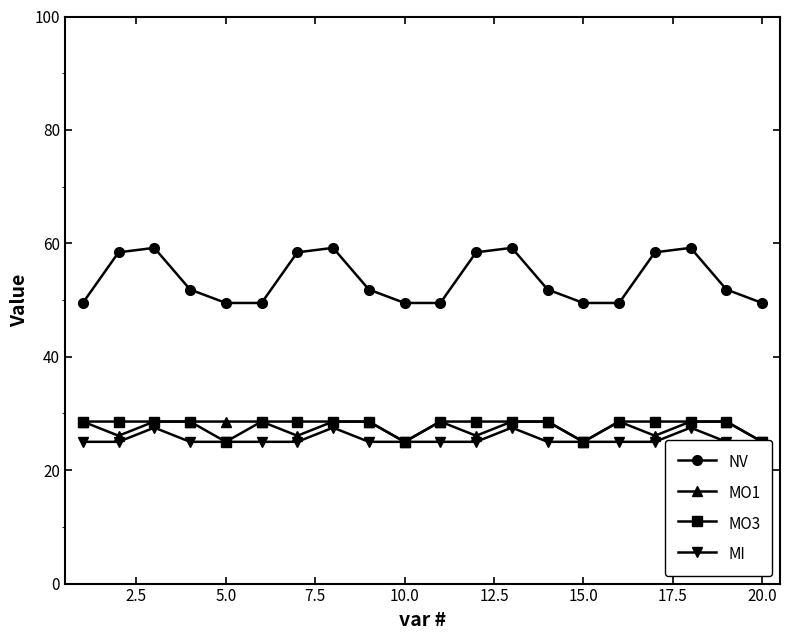

What is the value of the MI point at the 8th from the left?

27.5